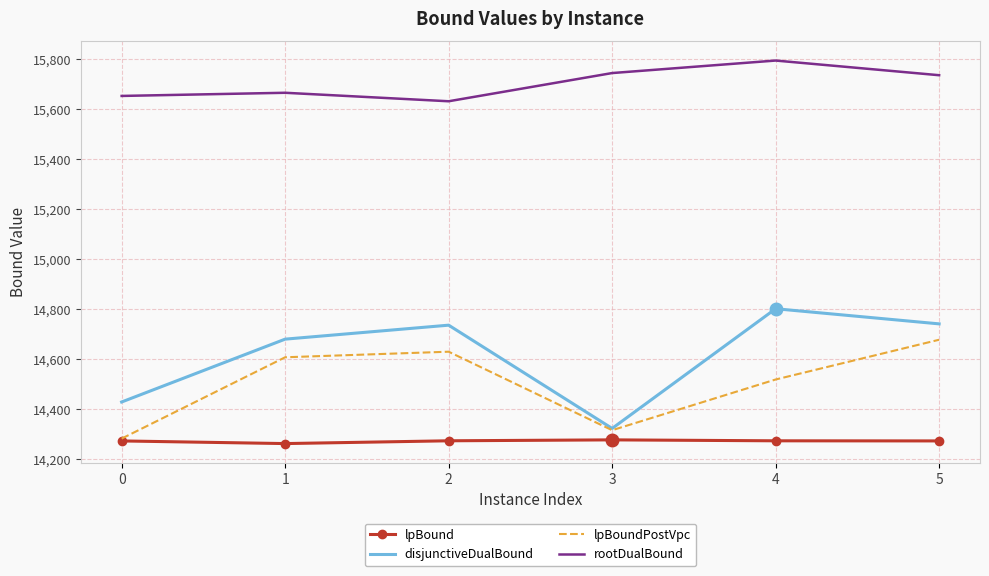

True or false: rootDualBound has a value of 5856.0 at 2.

False